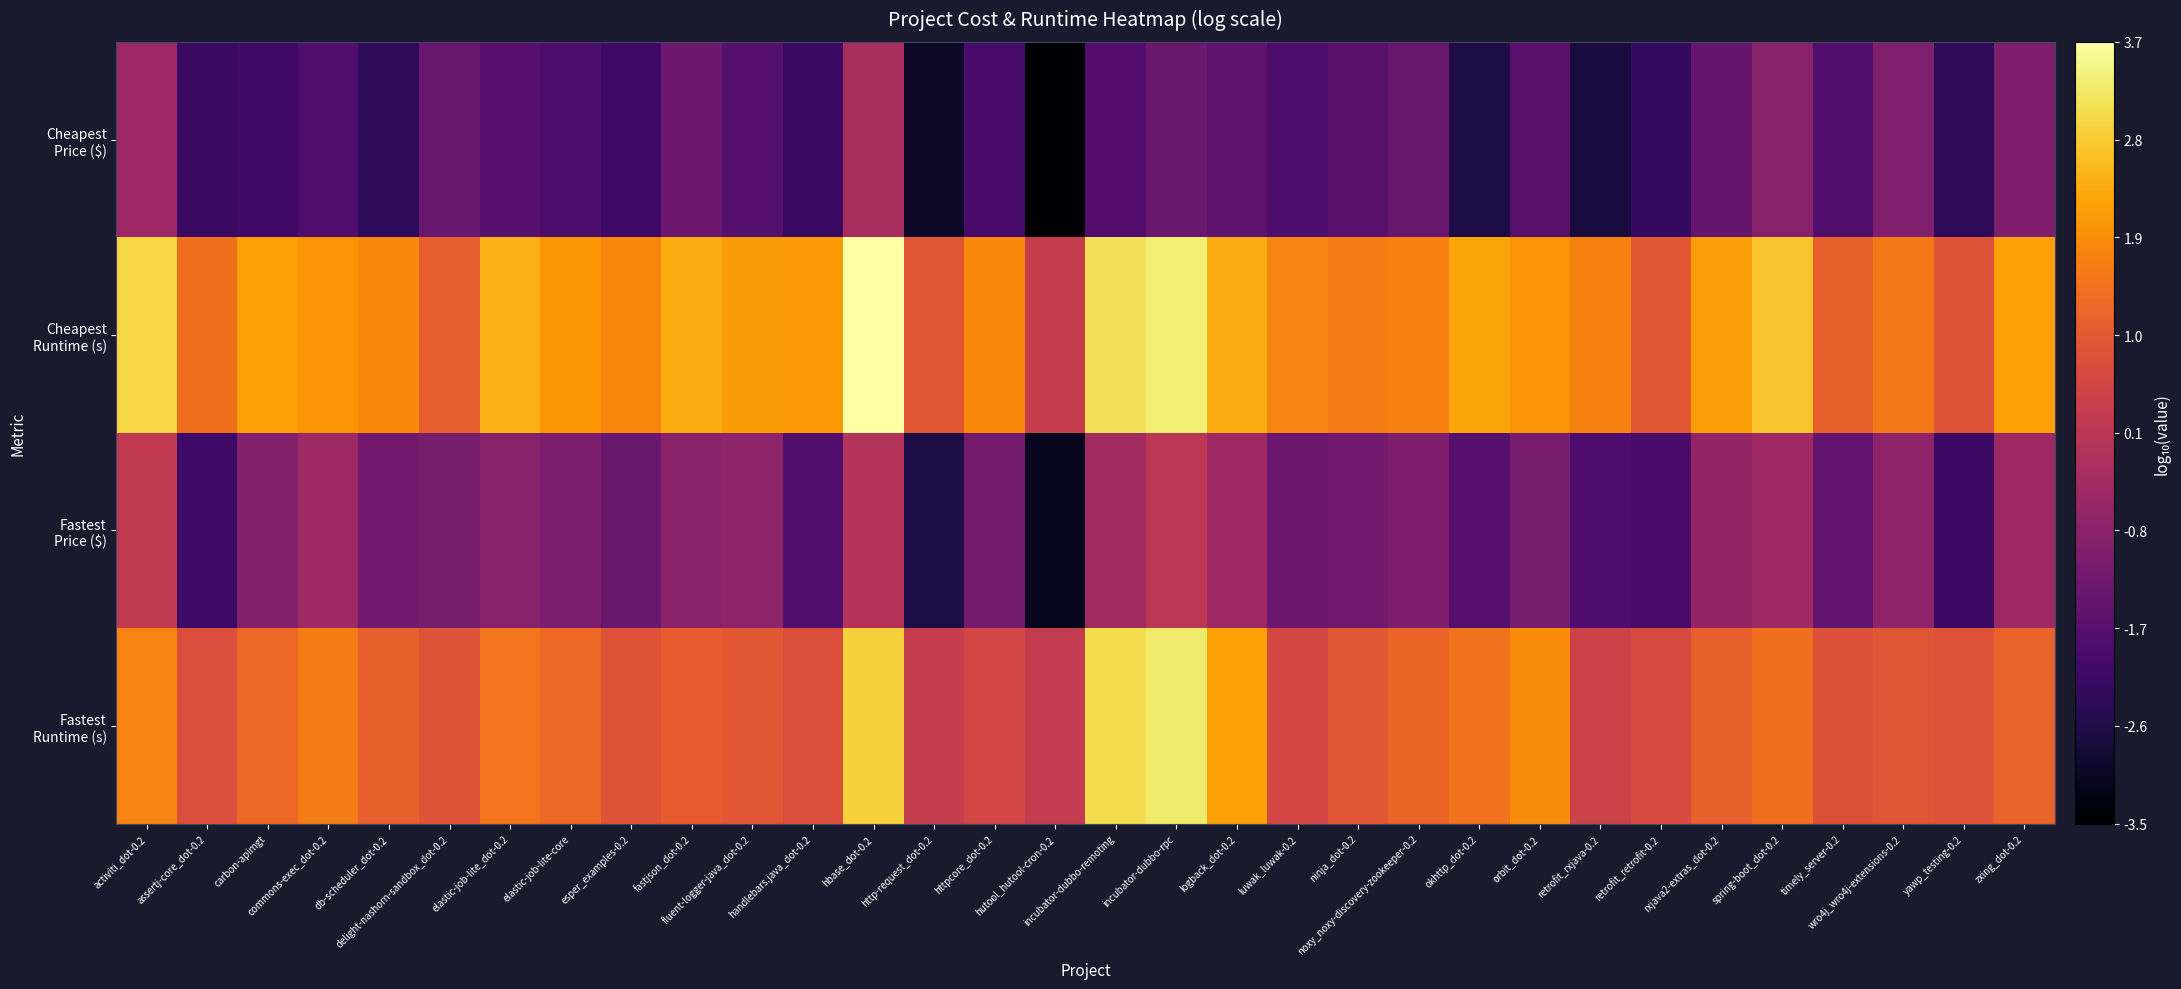

At which category is the sum across all series the highest?

hbase_dot-0.2